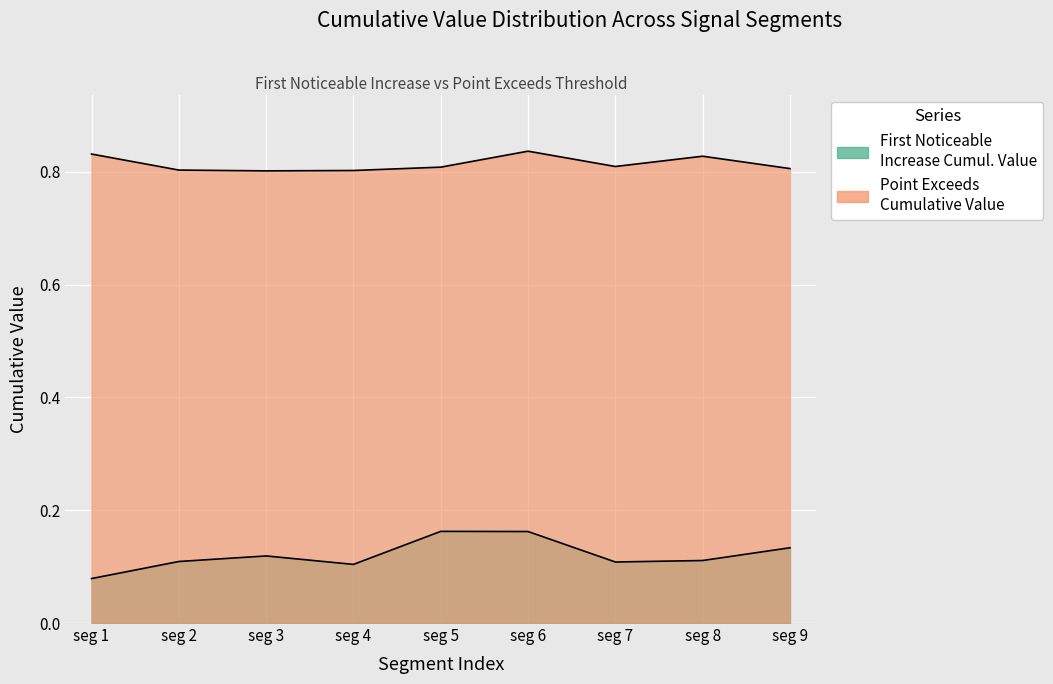

True or false: First_Noticeable_Increase_Cumulative_Value and Point_Exceeds_Cumulative_Value intersect in this chart.

False